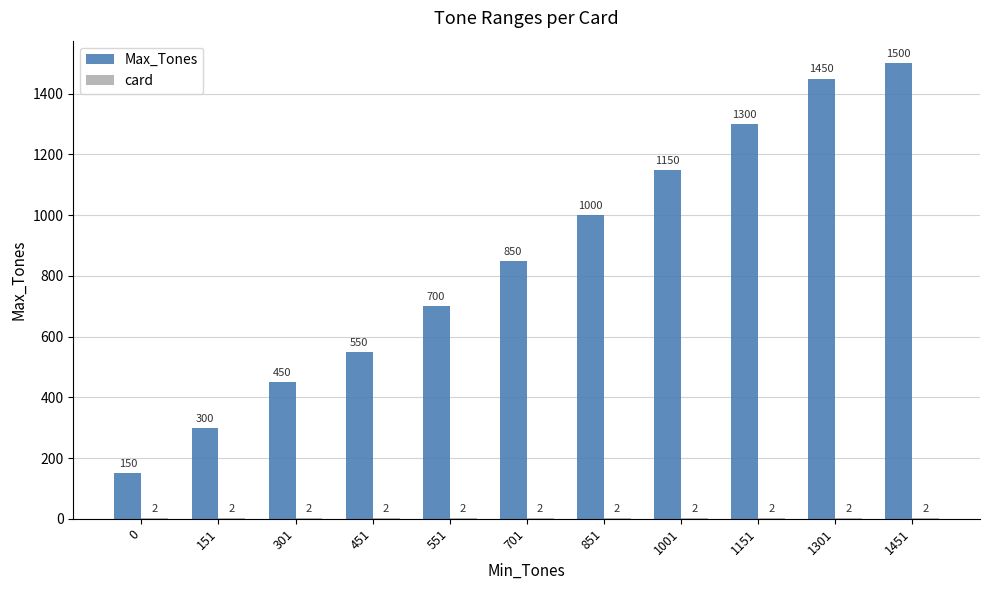

What is the sum of all Max_Tones values?

9400